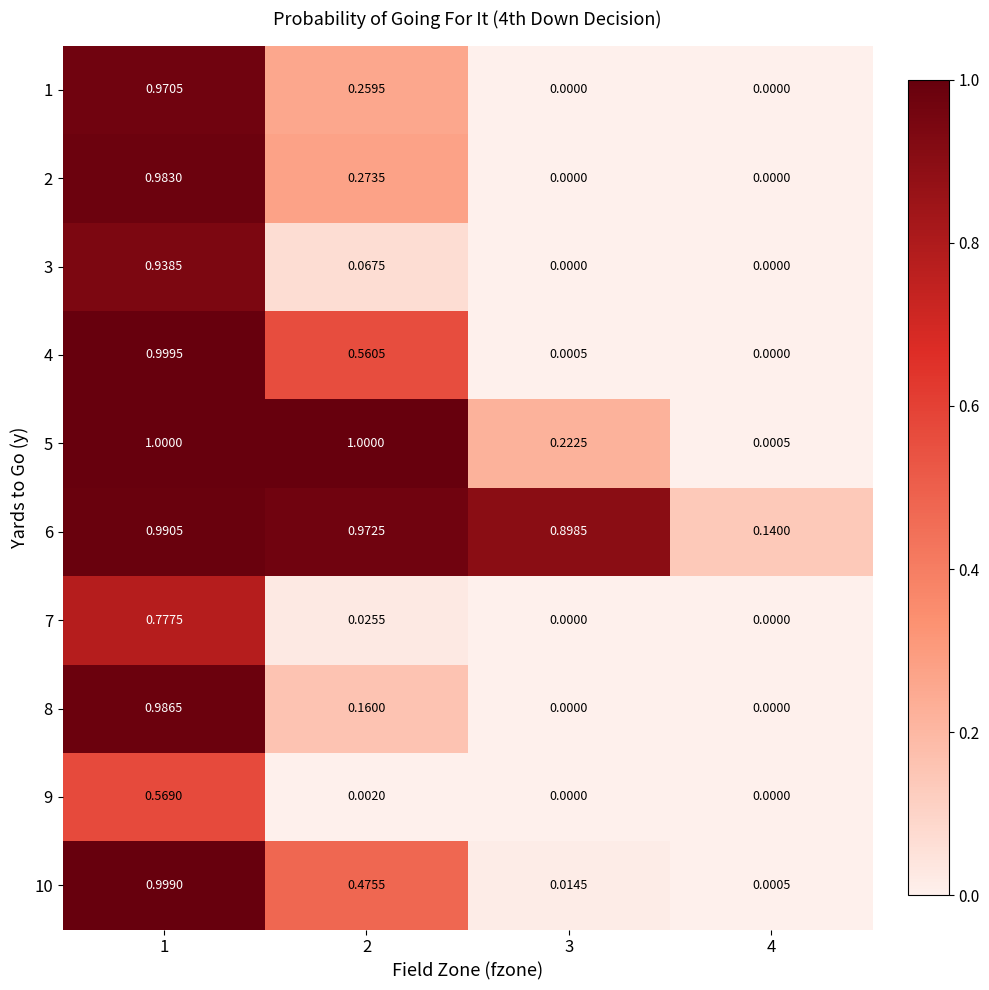

Which series changed the most between 1 and 3?

4